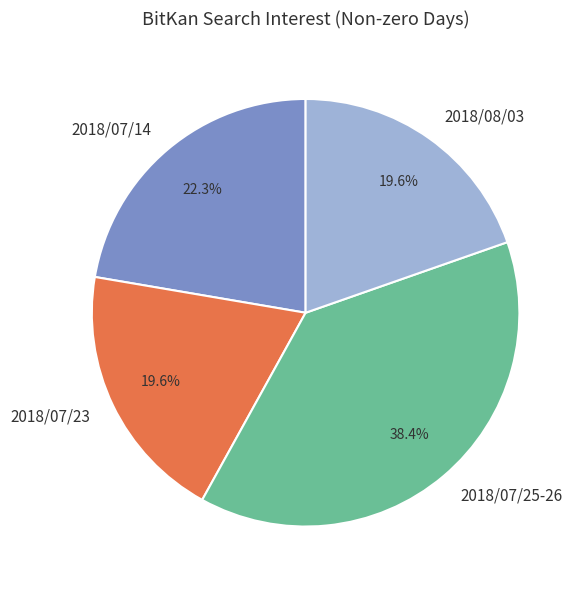

How many segments does this pie chart have?

4